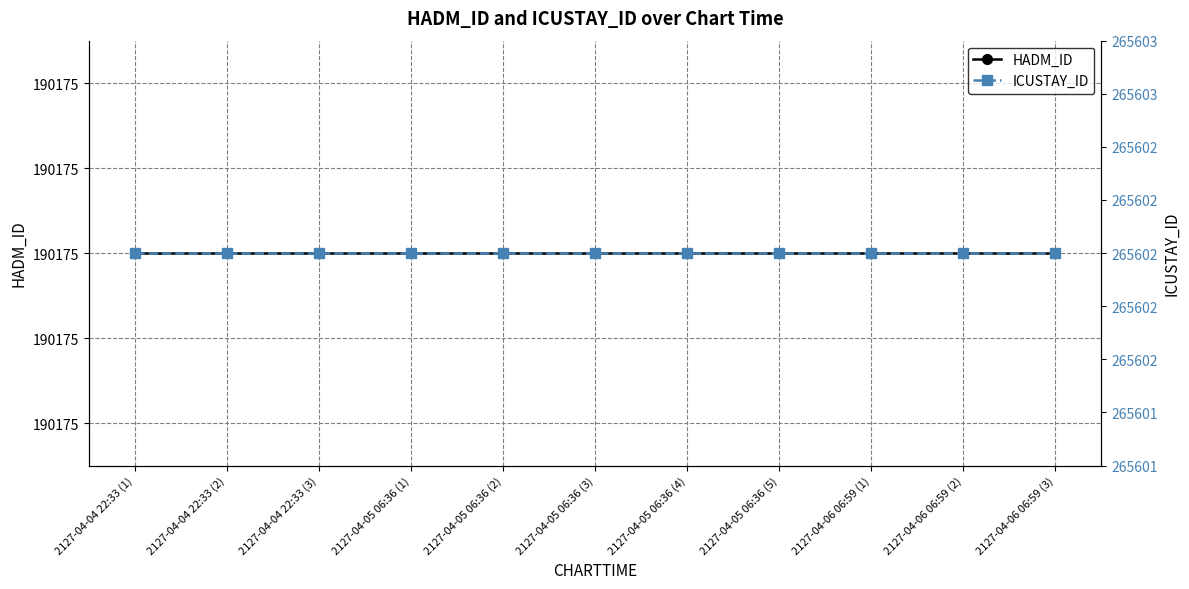

Which series has the largest total across all categories?

ICUSTAY_ID